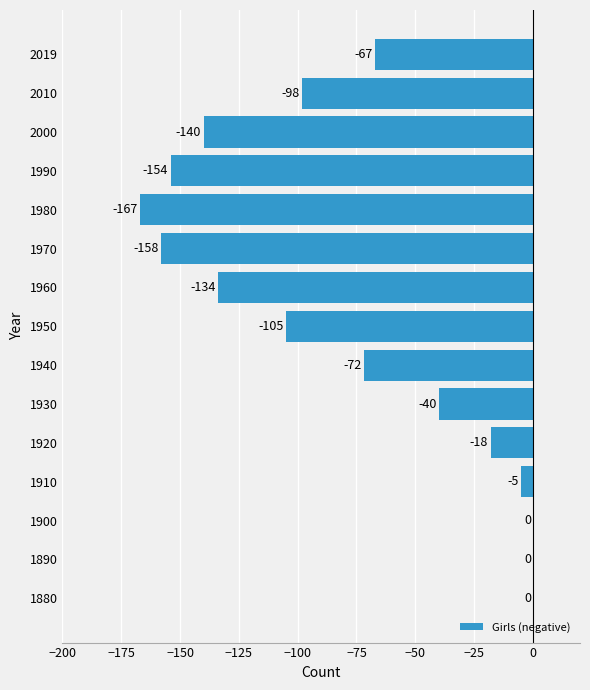

The chart shows a value of -57 at 1950. True or false?

False